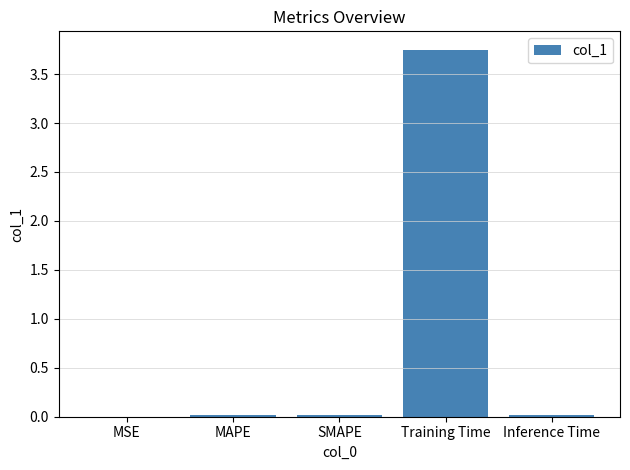

Is it true that the value at MAPE is 0.0?

True